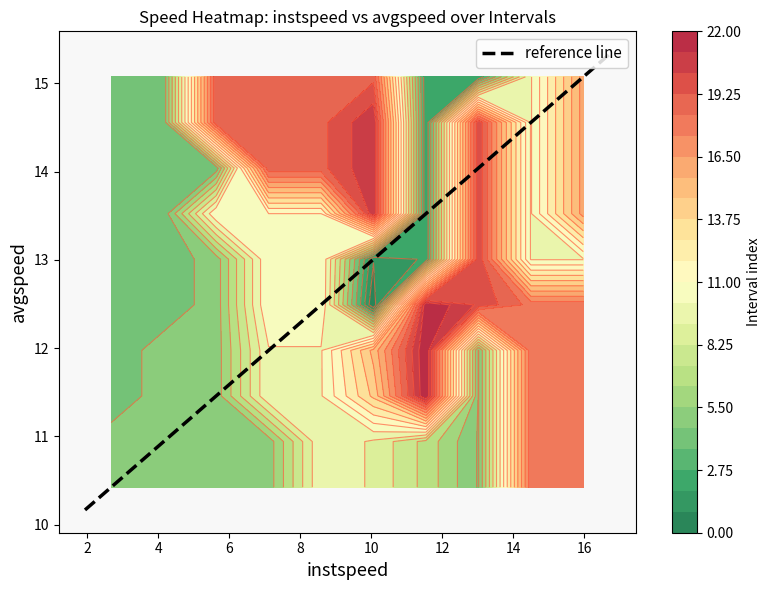

True or false: avgspeed has a value of 10.0 at 5.

False